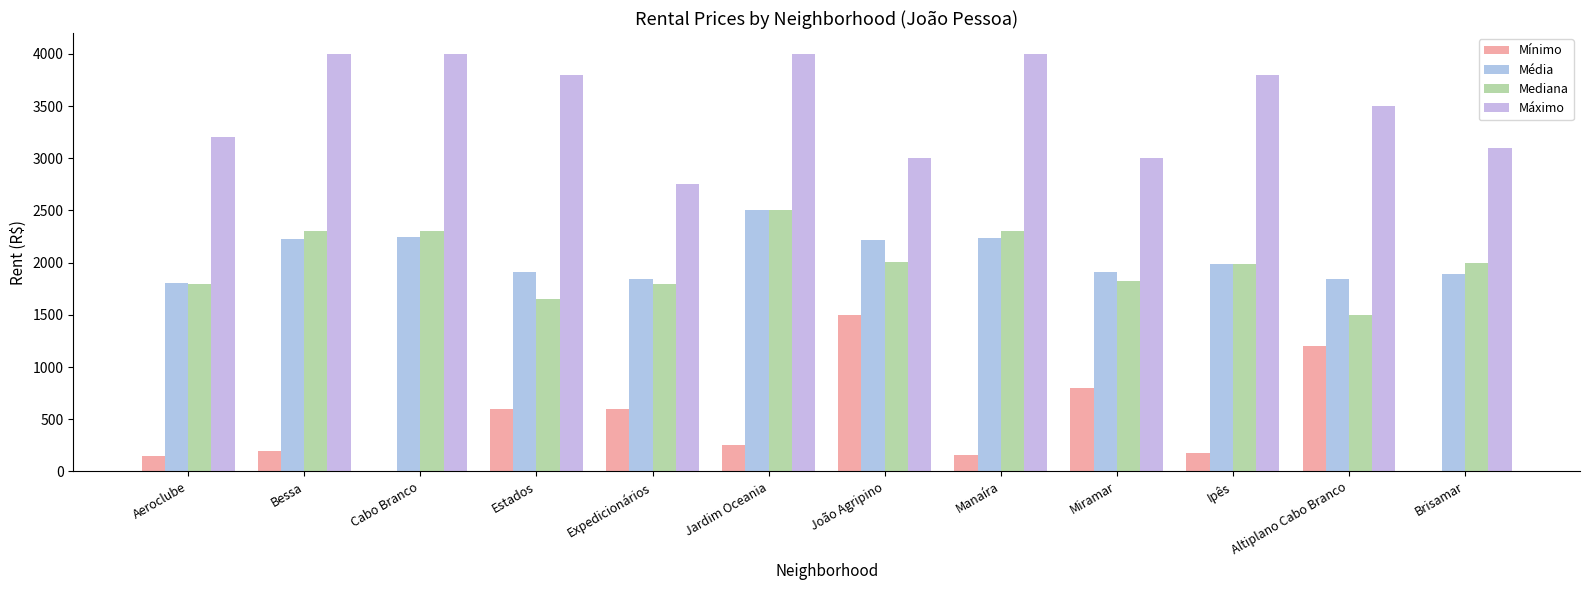

How many categories are shown in the chart?

12